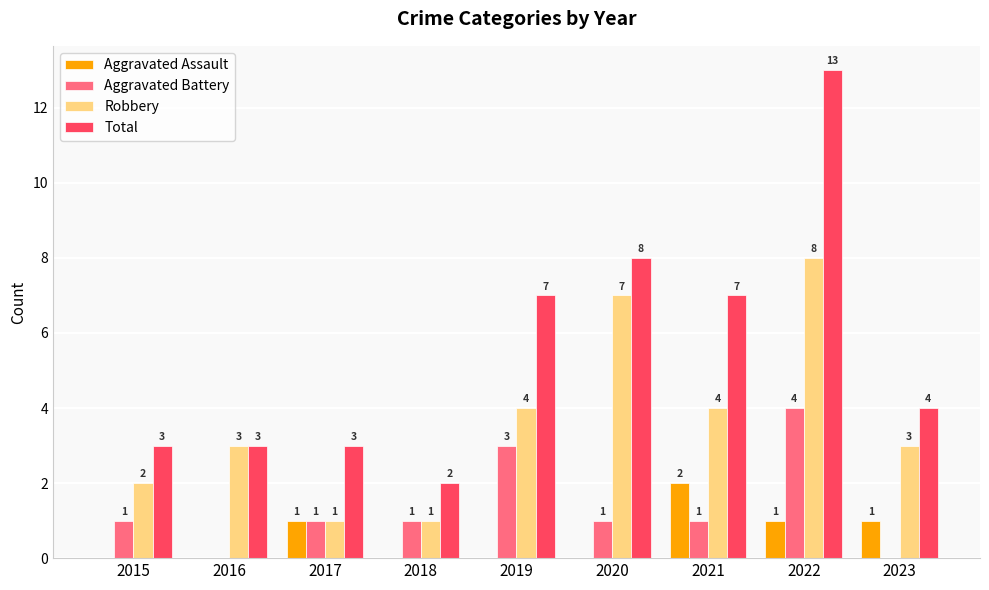

What is the average value of the Aggravated Assault series?

1